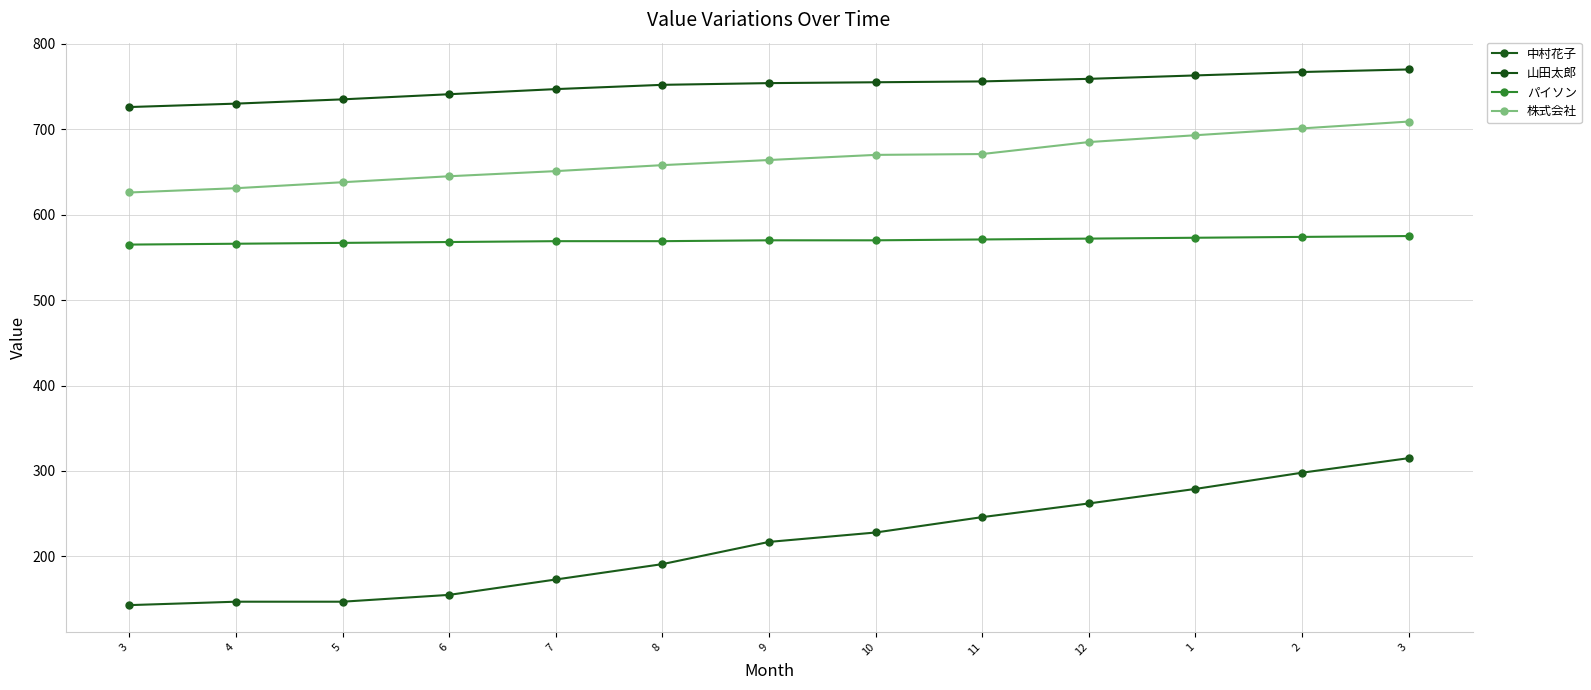

Which category has the highest value across all series?

3